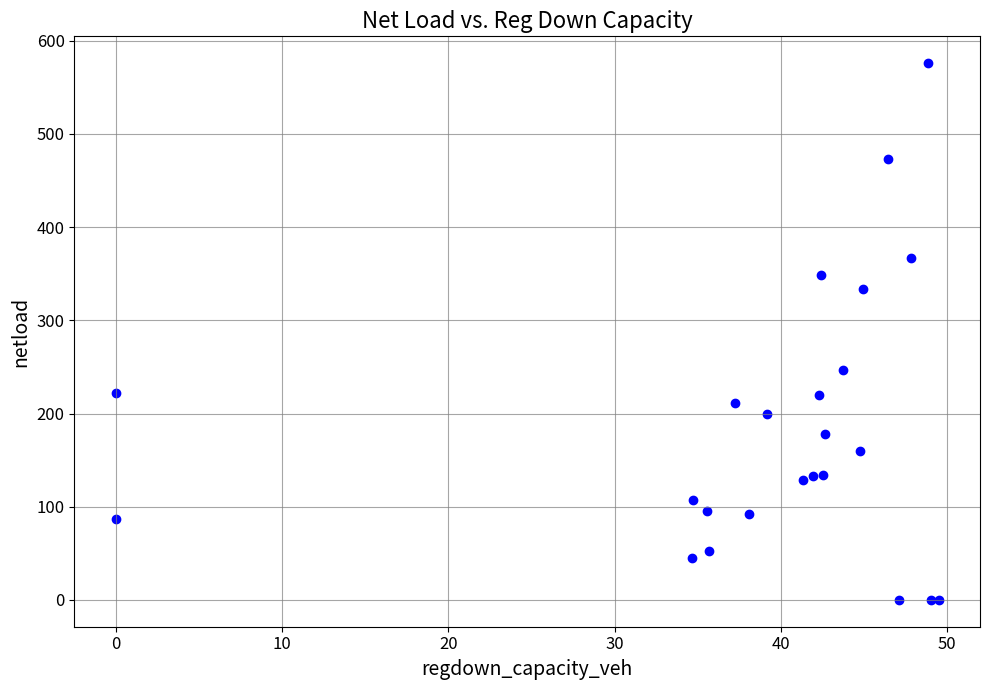

What Y value in the scatter plot is closest to 287?

246.8